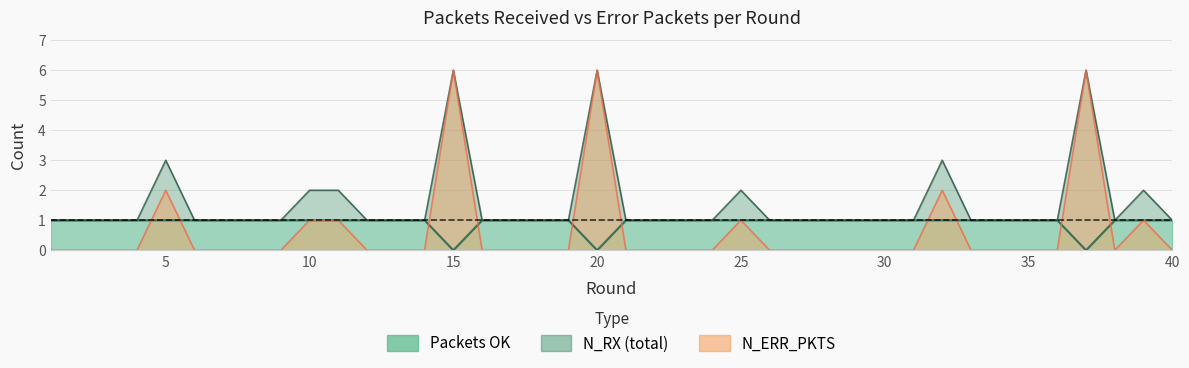

What is the sum of the N_ERR_PKTS values at 37 and 38?

6